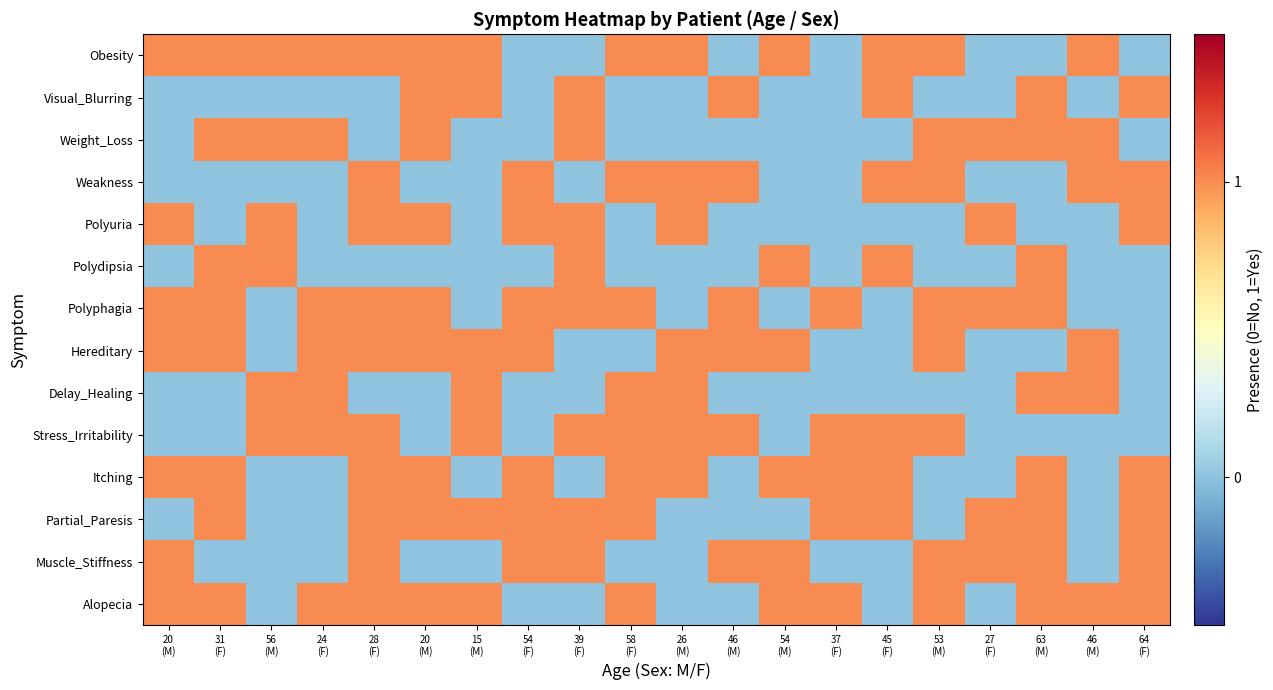

What is the maximum value shown in the chart?

1